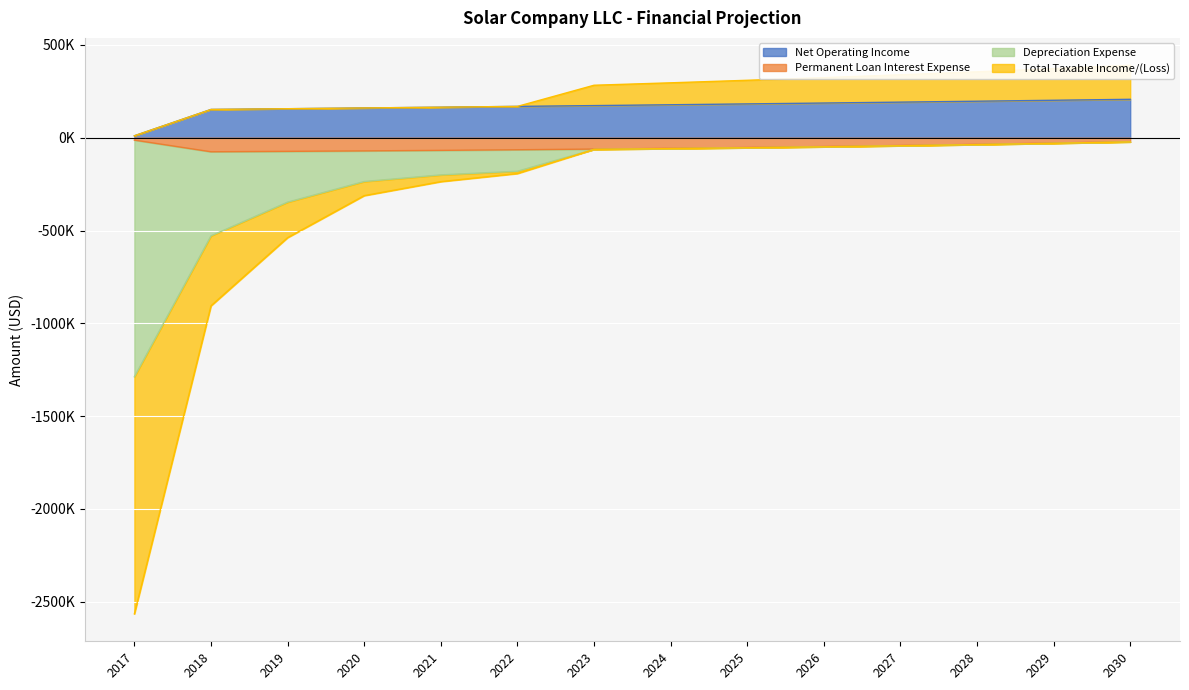

Does the chart display data point markers on the line(s)?

No